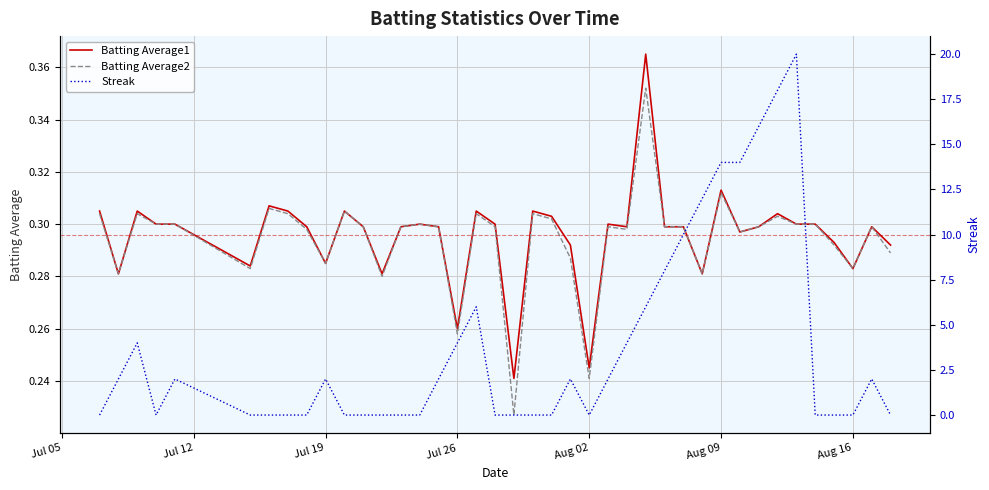

Does the chart display data point markers on the line(s)?

No